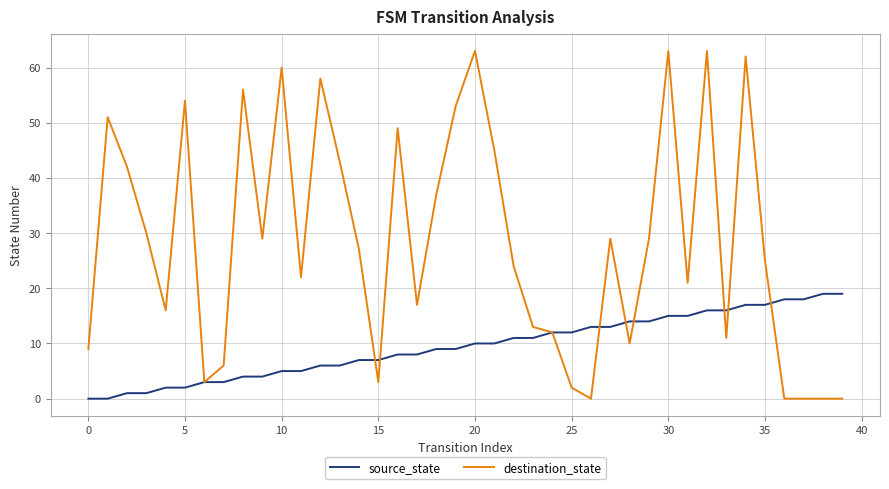

Does the chart have visible grid lines?

Yes